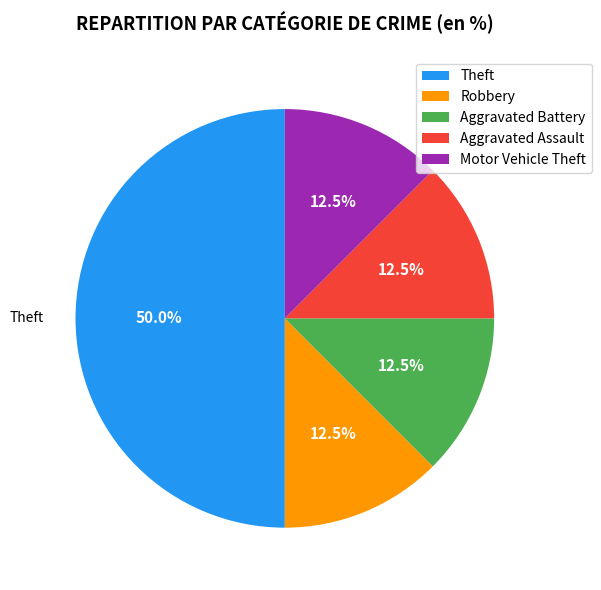

Does Robbery account for over 50% of the chart?

No